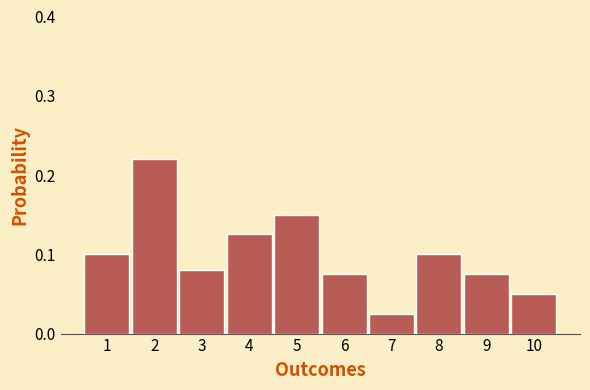

Is it true that the value at 1 is 0.1?

True